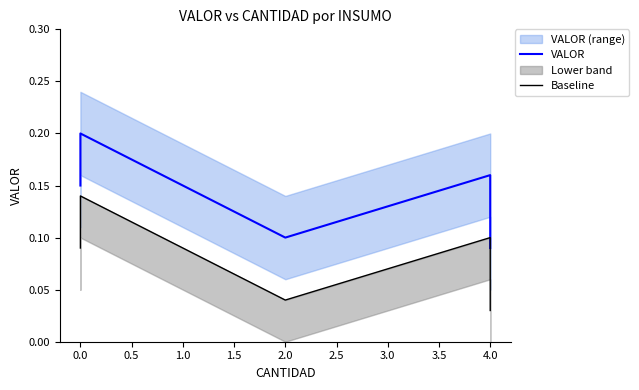

Which series changed the most between 0.0 and 2.0?

Baseline